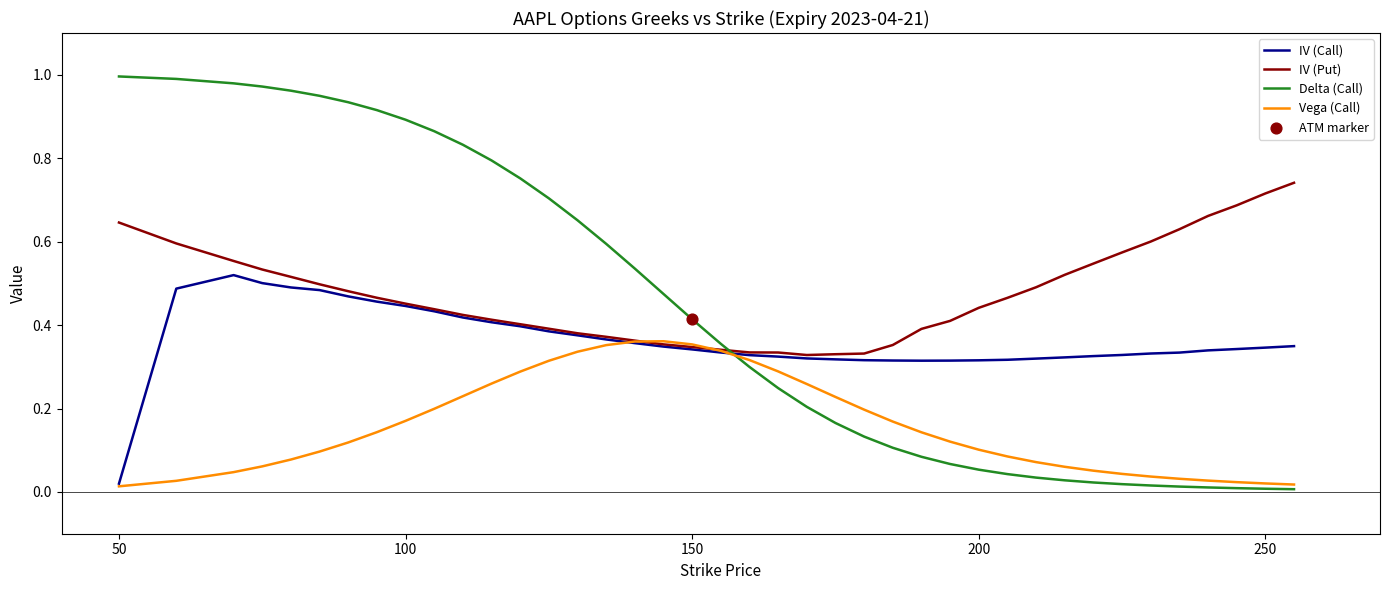

Which series has the largest total across all categories?

IV (Put)